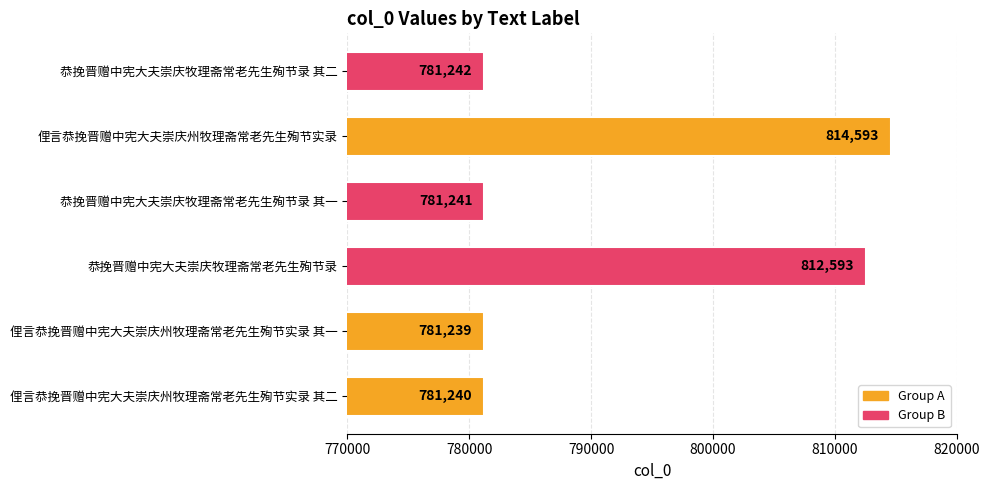

The value at 恭挽晋赠中宪大夫崇庆牧理斋常老先生殉节录 其二 is 781242. True or false?

True